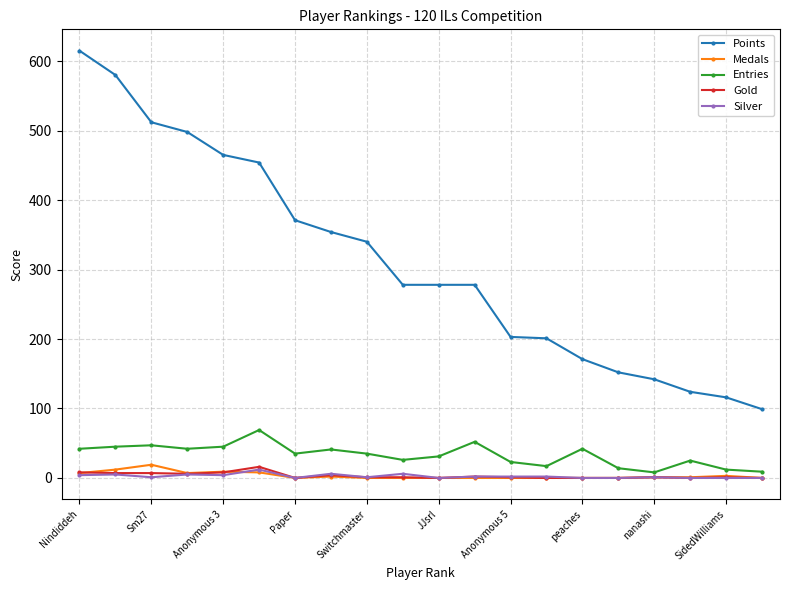

Which series has the largest range (max minus min)?

Points